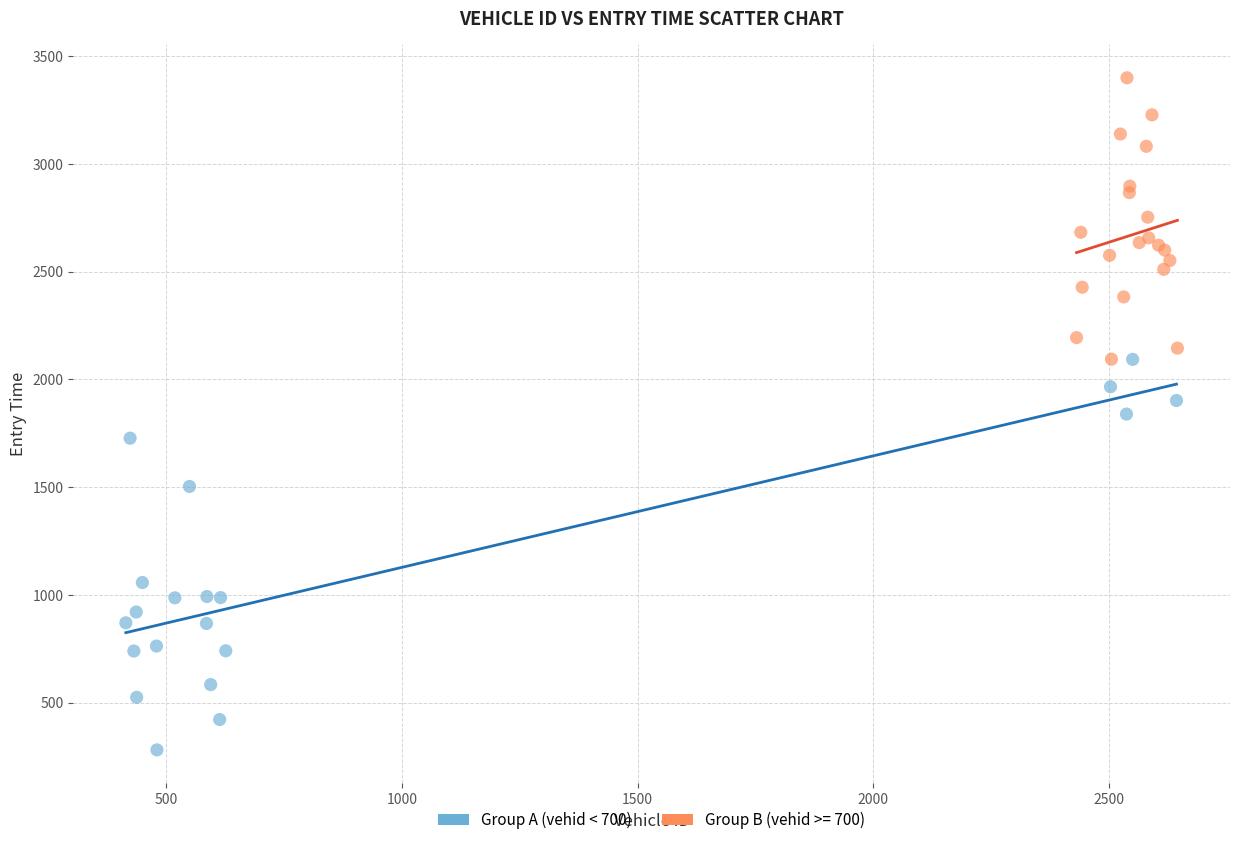

Which series reaches the minimum Y coordinate?

Group A (vehid < 700)